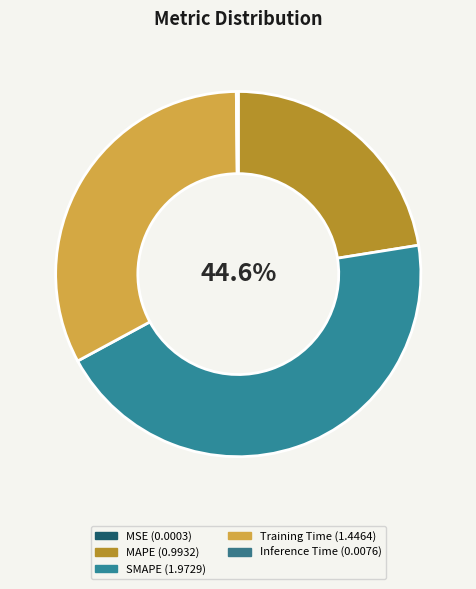

What is the largest slice in the pie chart?

SMAPE